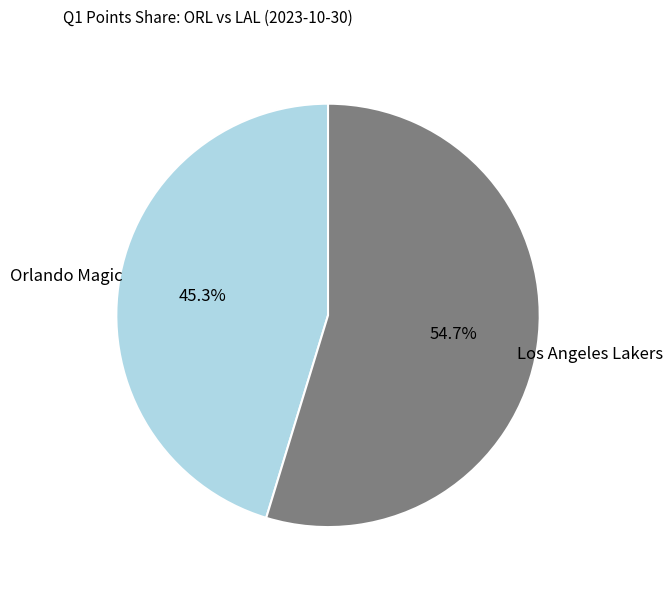

Count the number of slices in the pie.

2